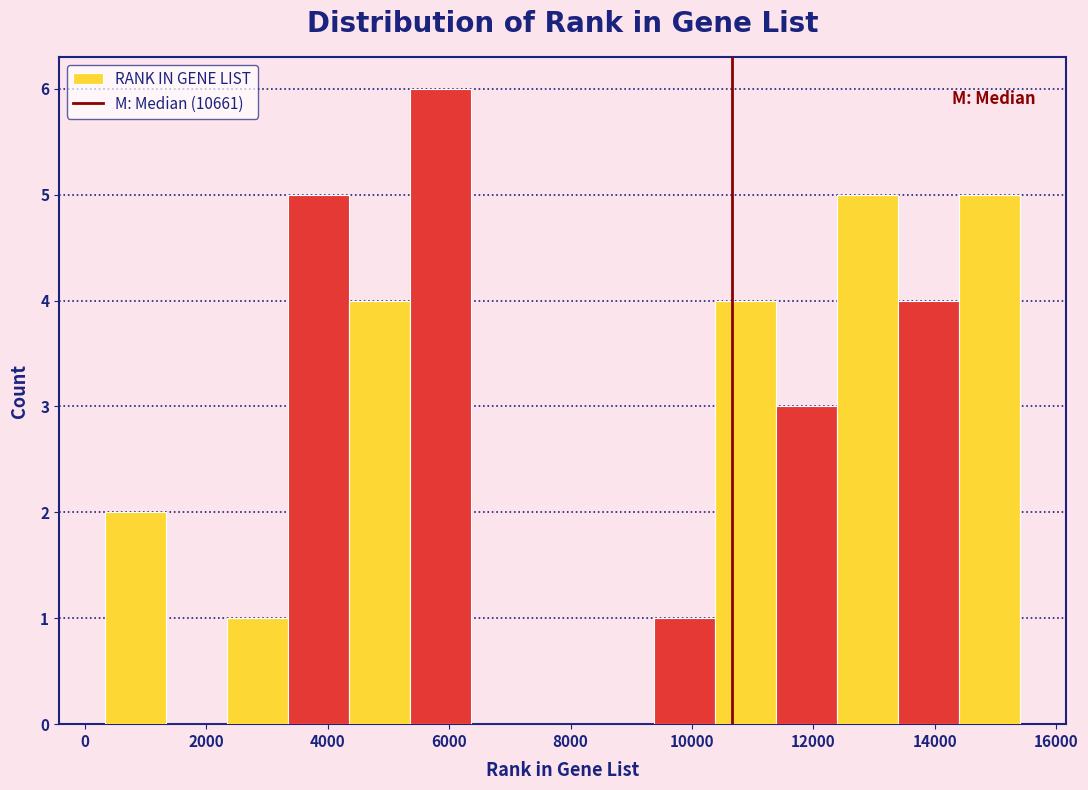

Reading left to right, transcribe this chart: for each bar, give the range it covers on the x-axis and its height. Neither the bar edges nor the heights are printed on the chart, so give them approximately, as read against the axes.

400 to 1400: 2
1400 to 2400: 0
2400 to 3400: 1
3400 to 4400: 5
4400 to 5400: 4
5400 to 6400: 6
6400 to 7400: 0
7400 to 8400: 0
8400 to 9400: 0
9400 to 10400: 1
10400 to 11400: 4
11400 to 12400: 3
12400 to 13400: 5
13400 to 14400: 4
14400 to 15400: 5